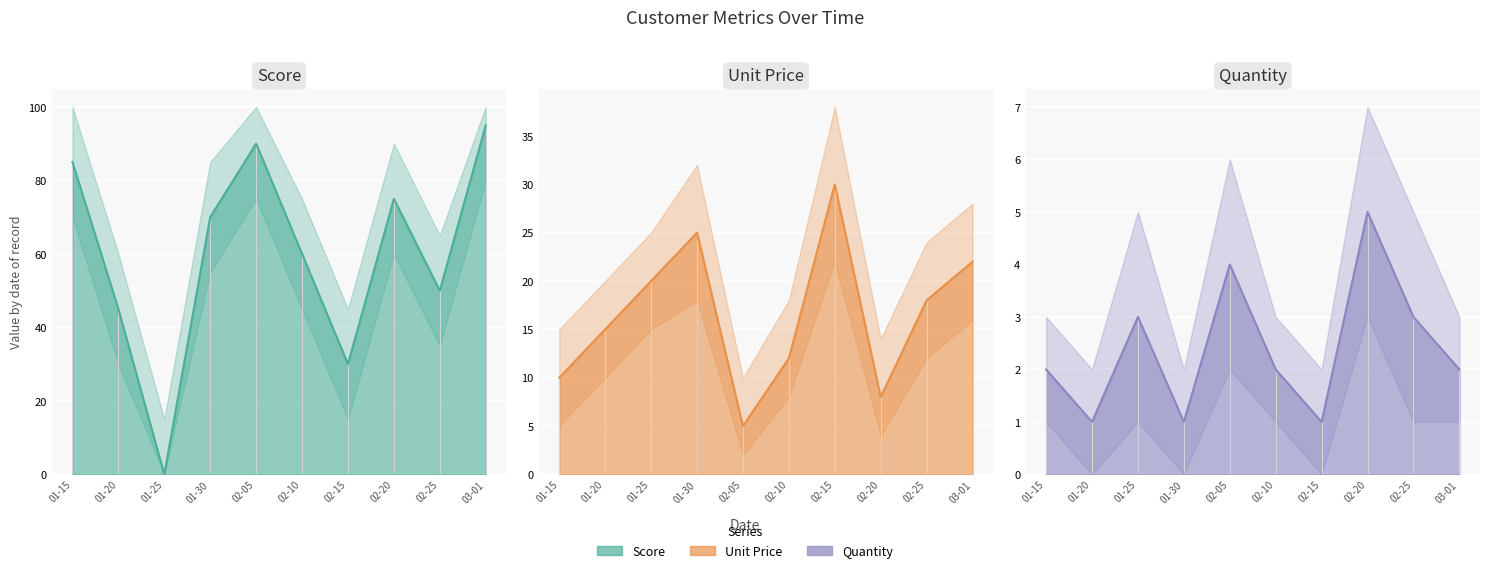

Is it true that Unit Price line equals 7 at 02-05?

False